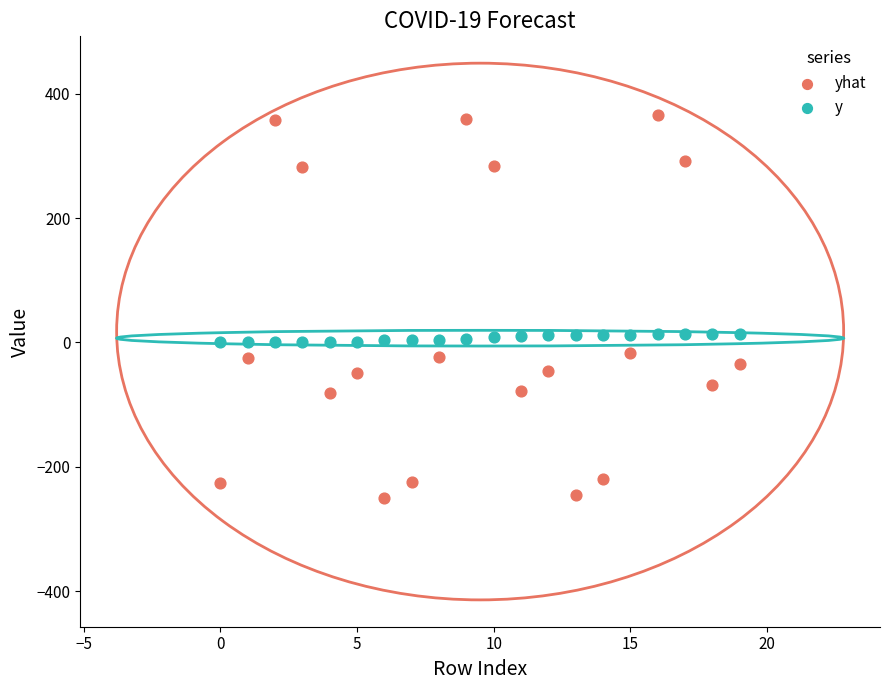

Which series contains the highest Y value?

yhat